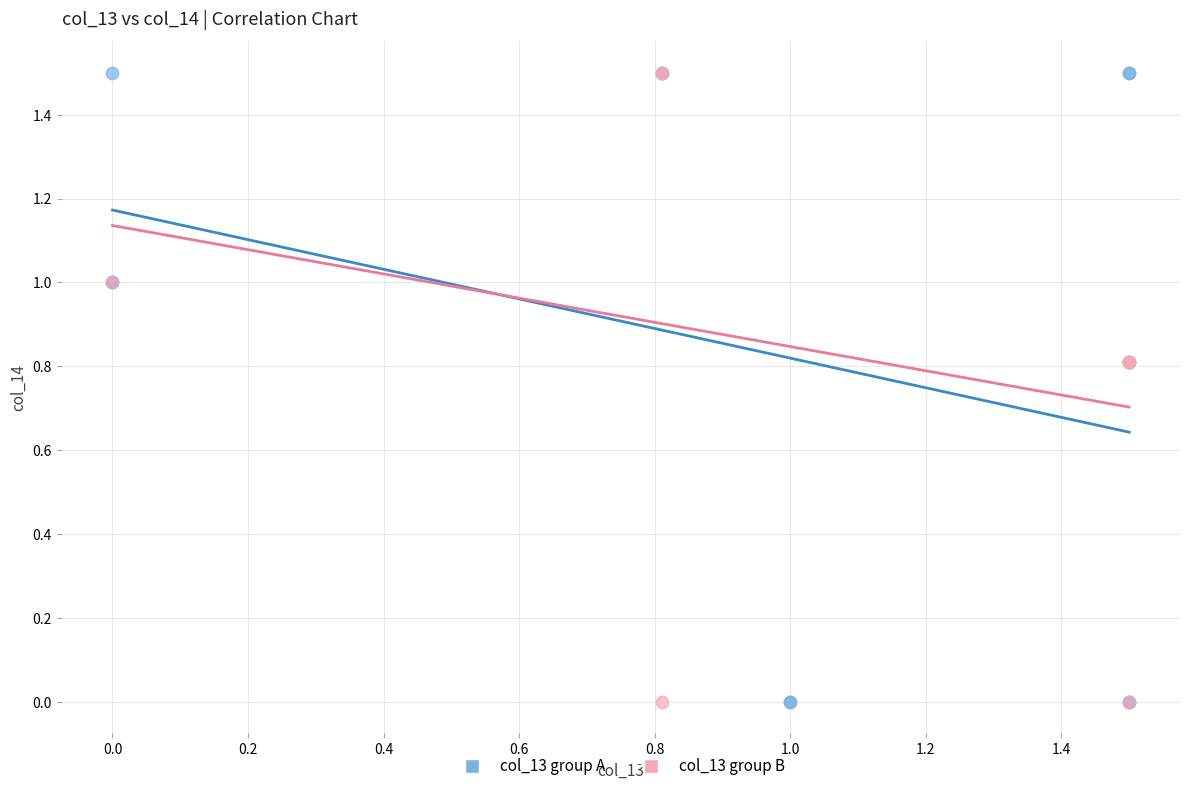

What are all the series names shown in the legend?

col_13 group A, col_13 group B